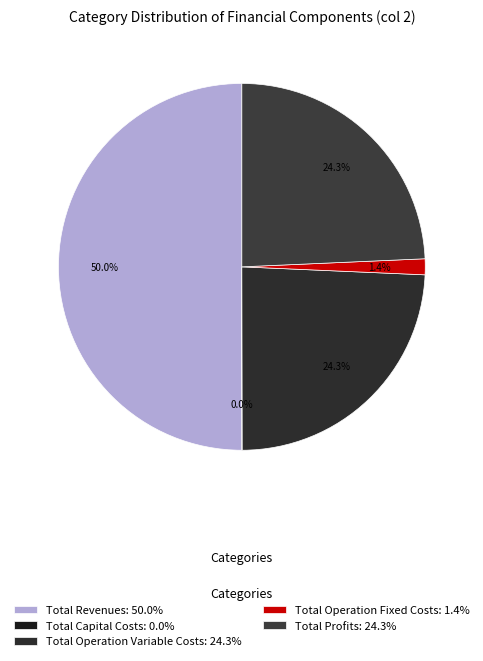

How many slices are in this pie chart?

5